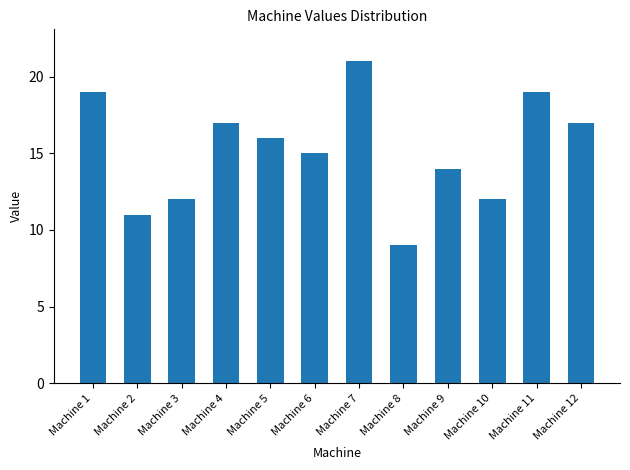

Is it true that the value at Machine 10 is 12?

True